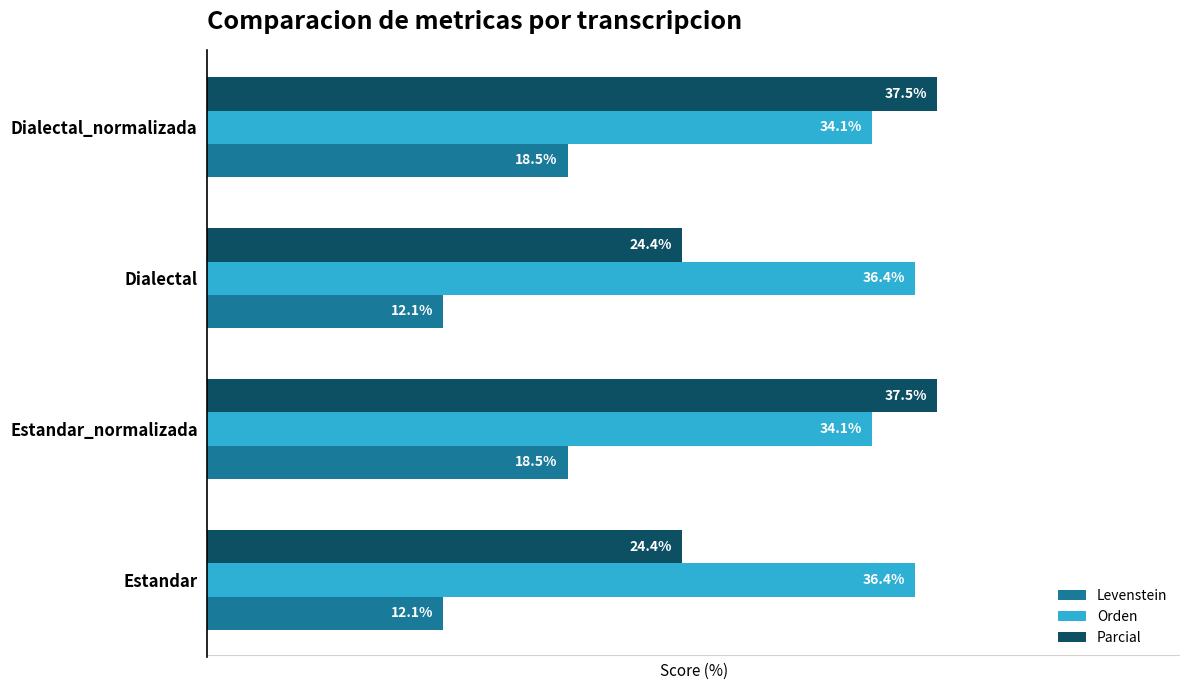

Which series has the widest spread of values?

Parcial